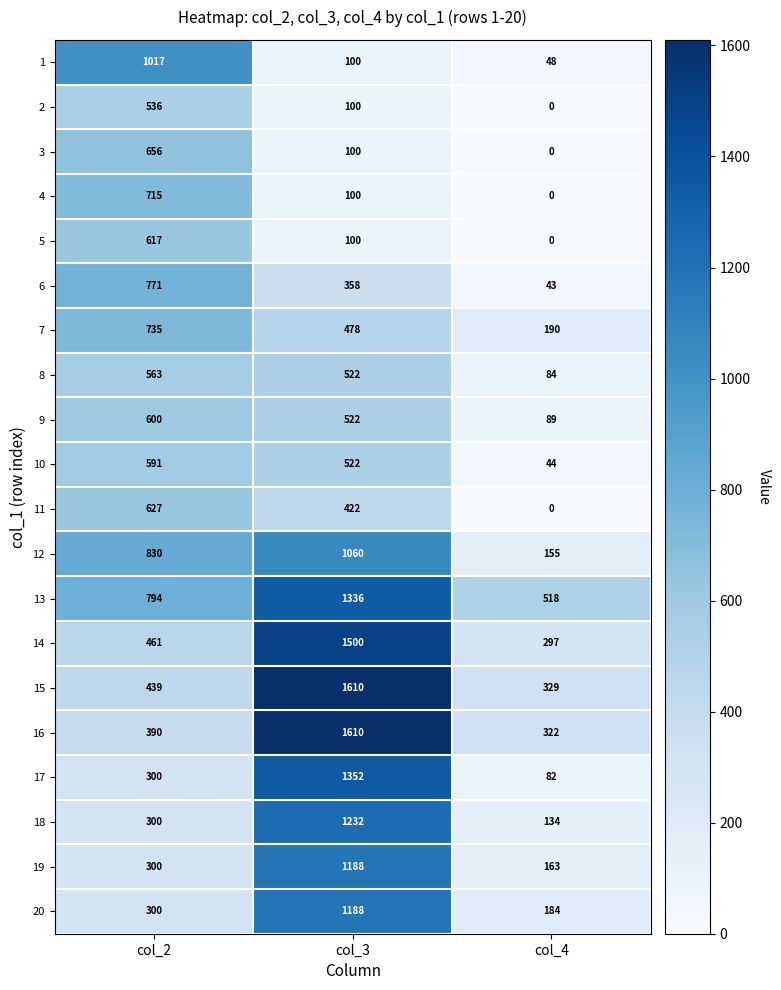

Which series has the largest total across all categories?

13